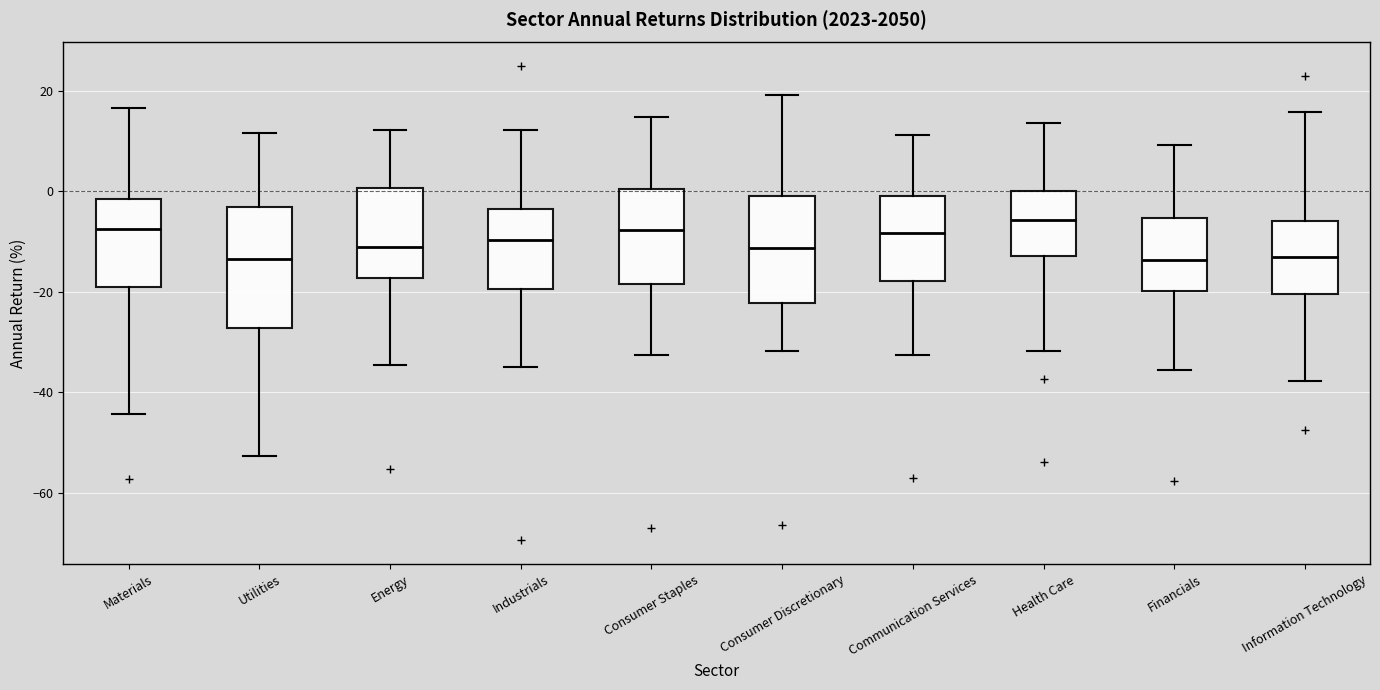

Where does the median line of the box for Consumer Discretionary sit on the y-axis? The values are not printed on the chart, so give them approximately, as read against the axis.

-12